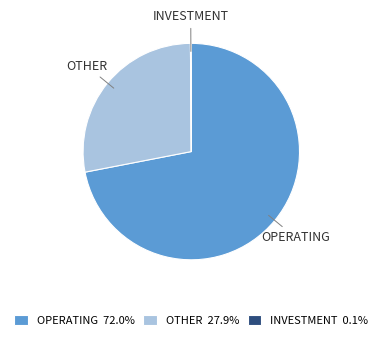

Approximately how many times larger is the value at OPERATING 72.0% compared to OTHER 27.9%?

2.6